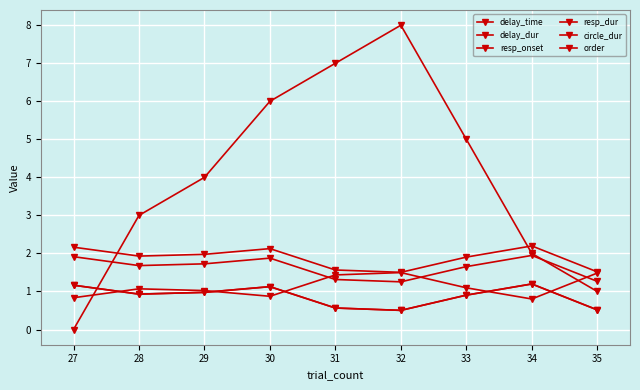

What is the difference between the maximum and minimum values in the circle_dur series?

0.7